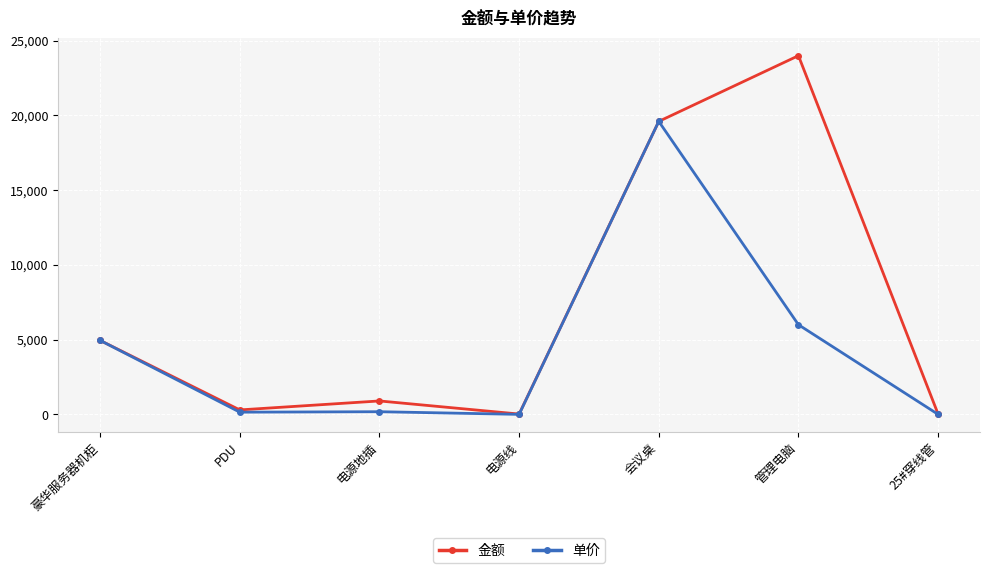

What is the average value of the 金额 series?

7113.1